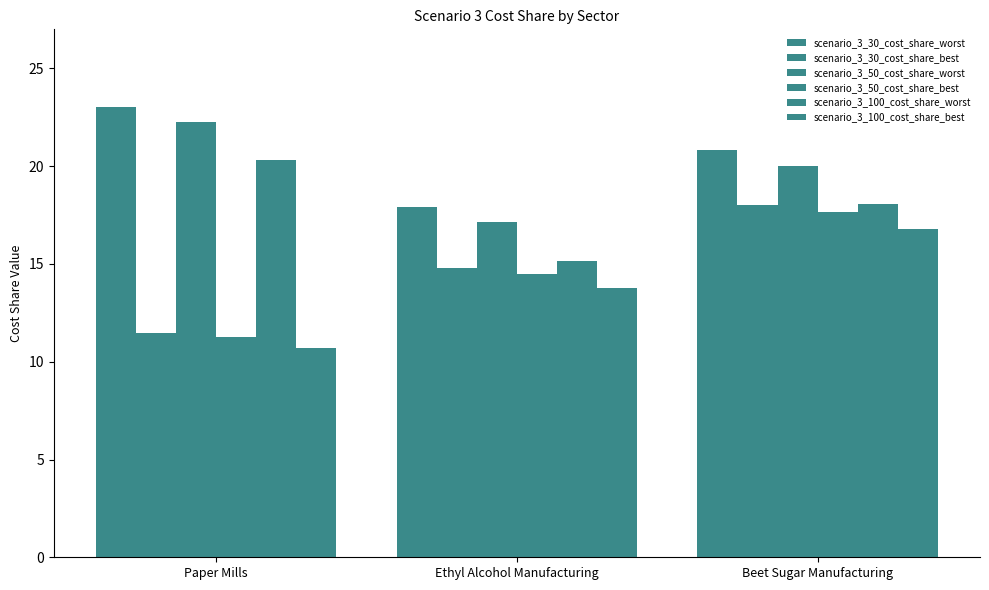

Reading left to right, what are all the values shown in this chart?

scenario_3_30_cost_share_worst: 23.0	17.9	20.8
scenario_3_30_cost_share_best: 11.5	14.8	18.0
scenario_3_50_cost_share_worst: 22.3	17.1	20.0
scenario_3_50_cost_share_best: 11.3	14.5	17.7
scenario_3_100_cost_share_worst: 20.3	15.2	18.1
scenario_3_100_cost_share_best: 10.7	13.8	16.8